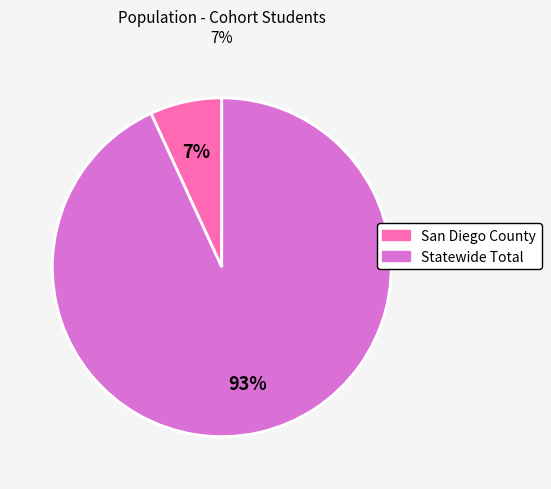

The Statewide Total slice represents 93% of the pie. True or false?

True